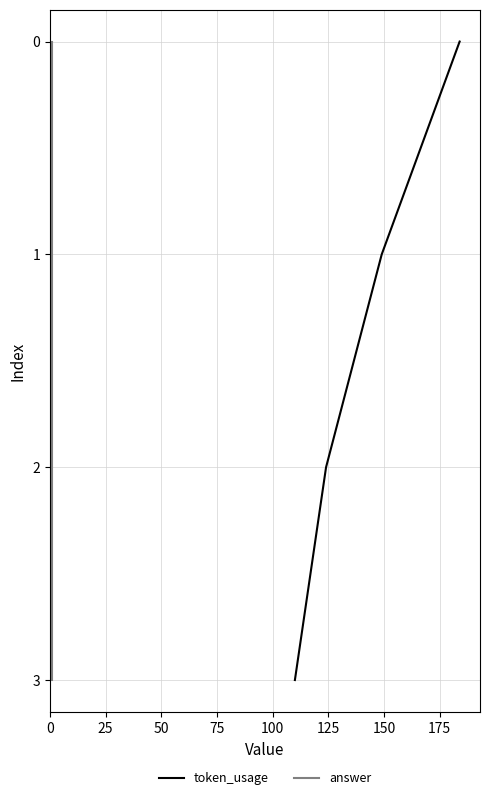

Between 75 and 50, which is larger?

75